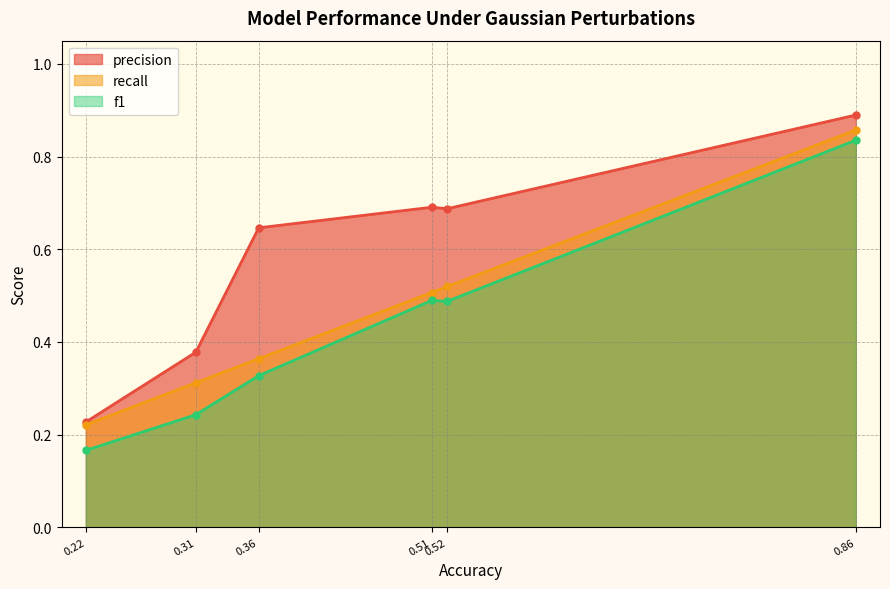

Which series has the widest spread of values?

f1